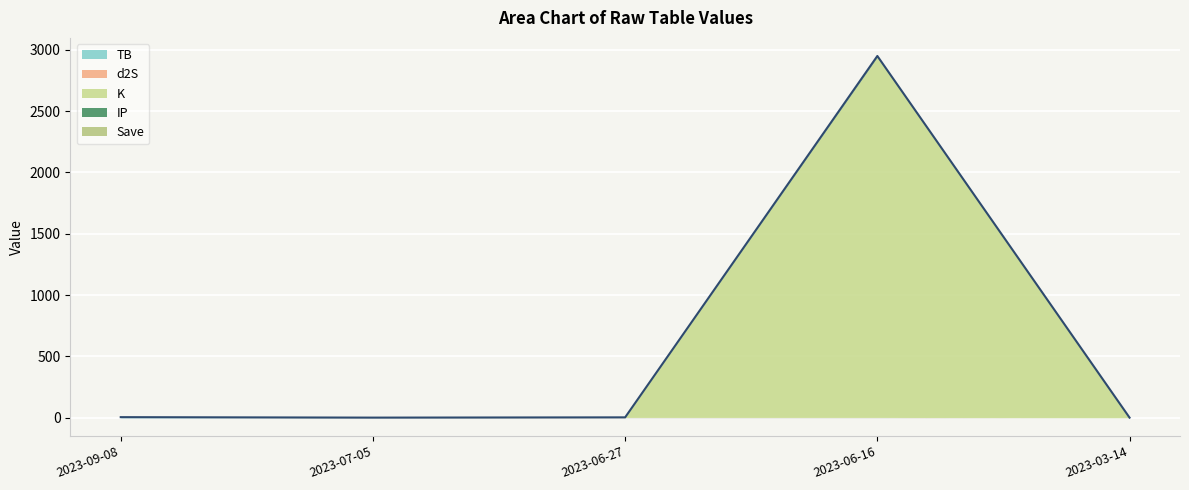

True or false: K and Save cross at least once.

False